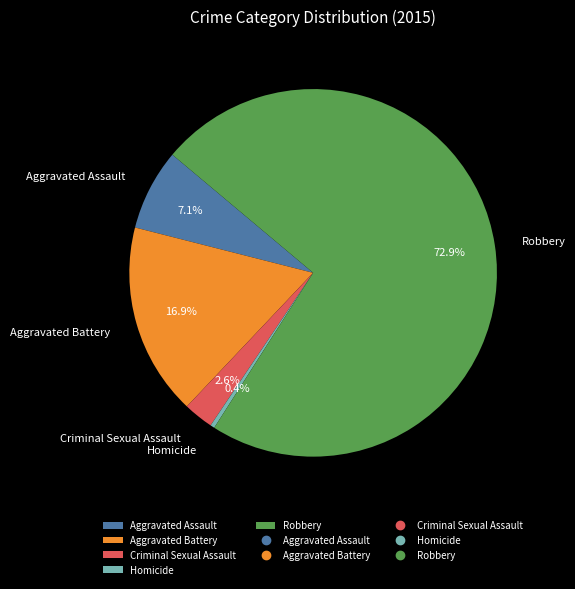

Which has a higher value, Criminal Sexual Assault or Homicide?

Criminal Sexual Assault